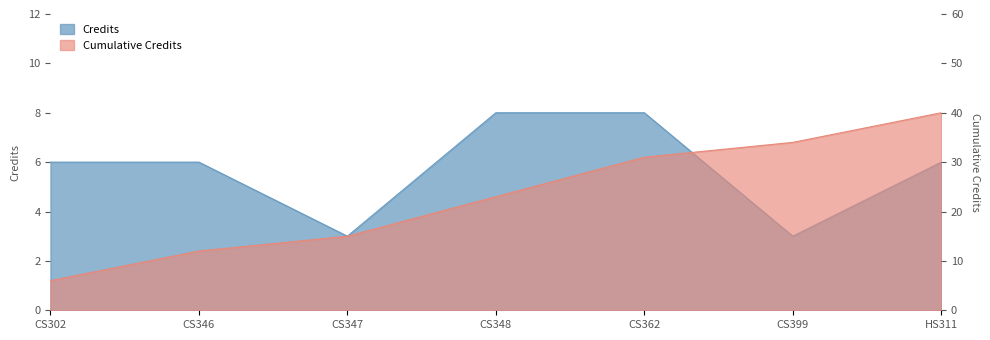

The value at CS348 is 8. True or false?

True